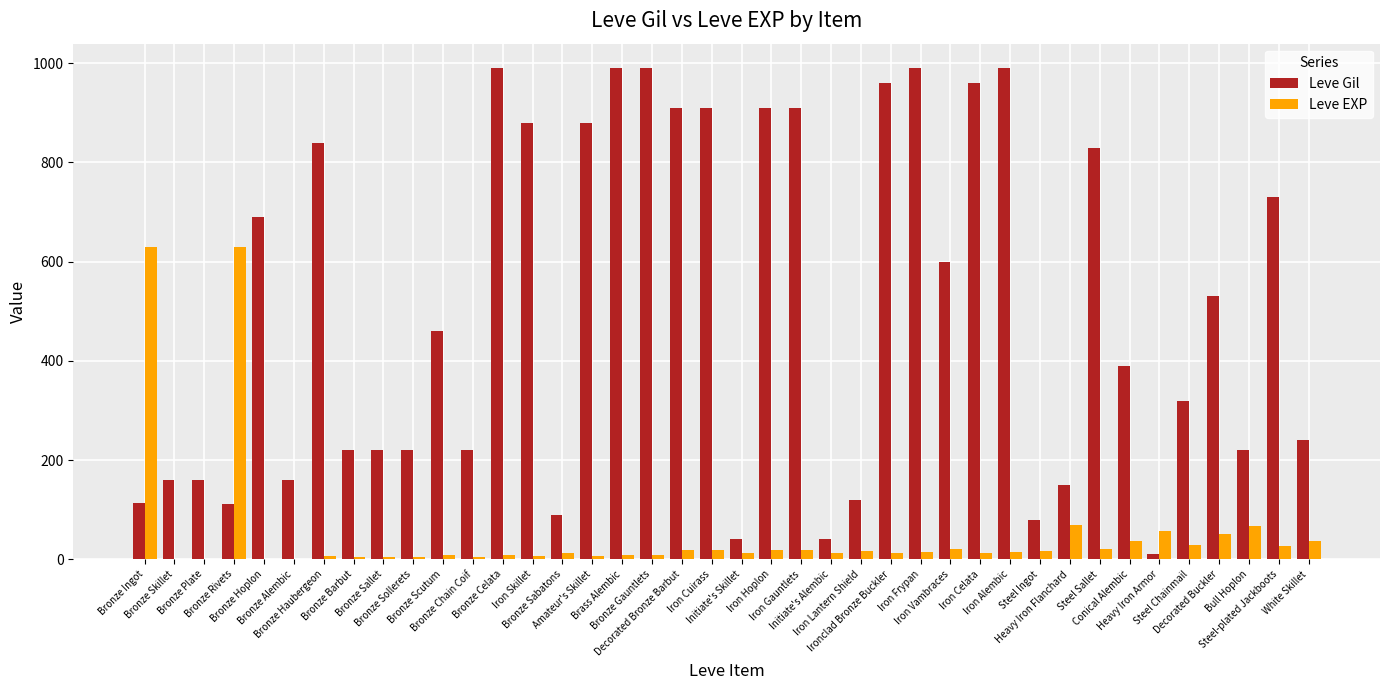

Which series has the largest total across all categories?

Leve Gil